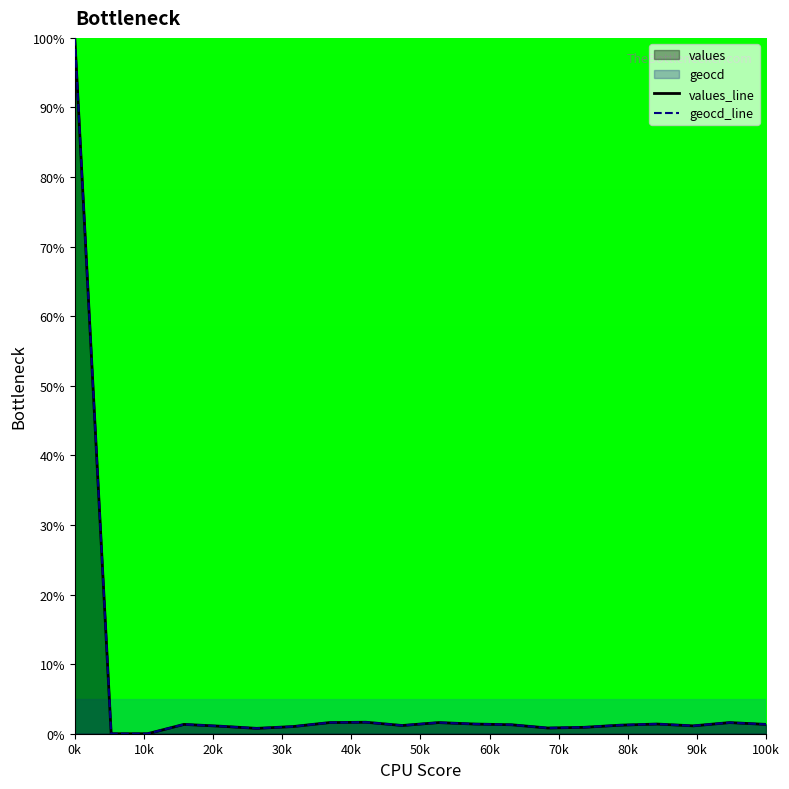

At which category is the sum across all series the highest?

0k